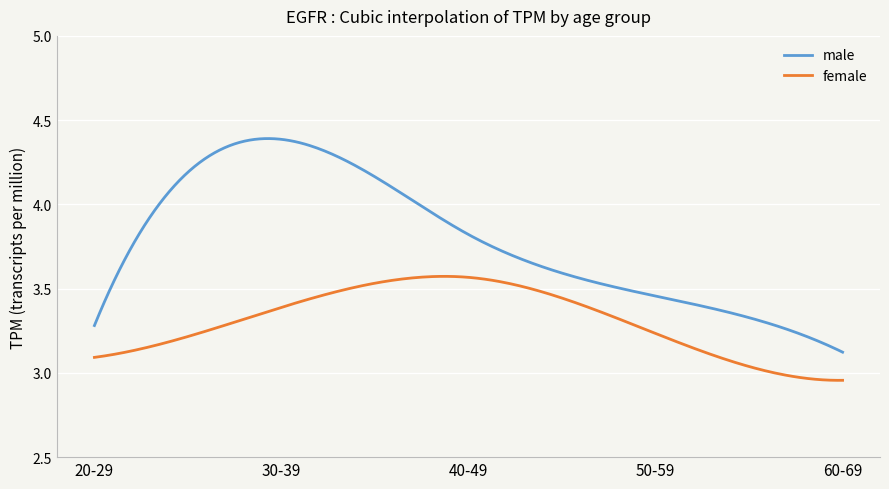

Which series has the largest range (max minus min)?

male